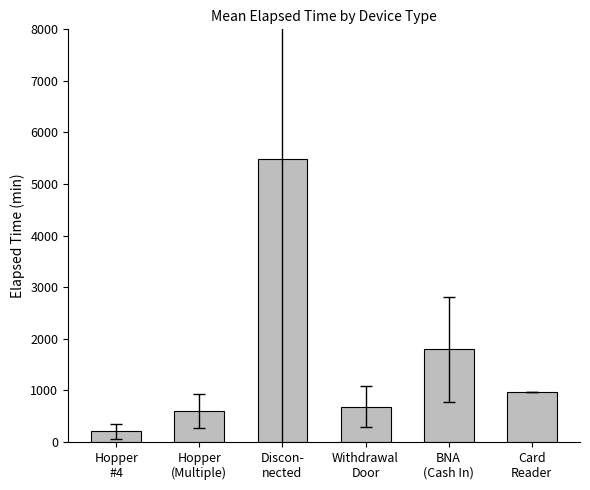

How many data points are less than 975?

3